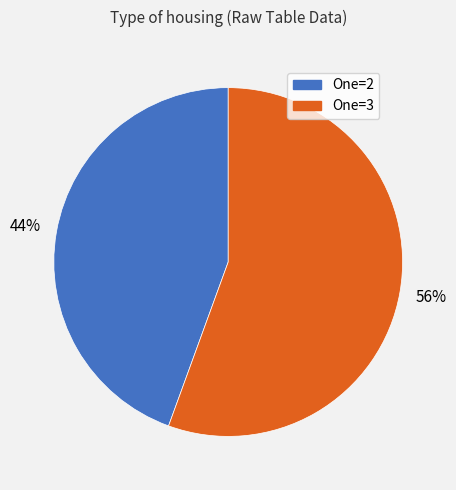

Count the number of slices in the pie.

2